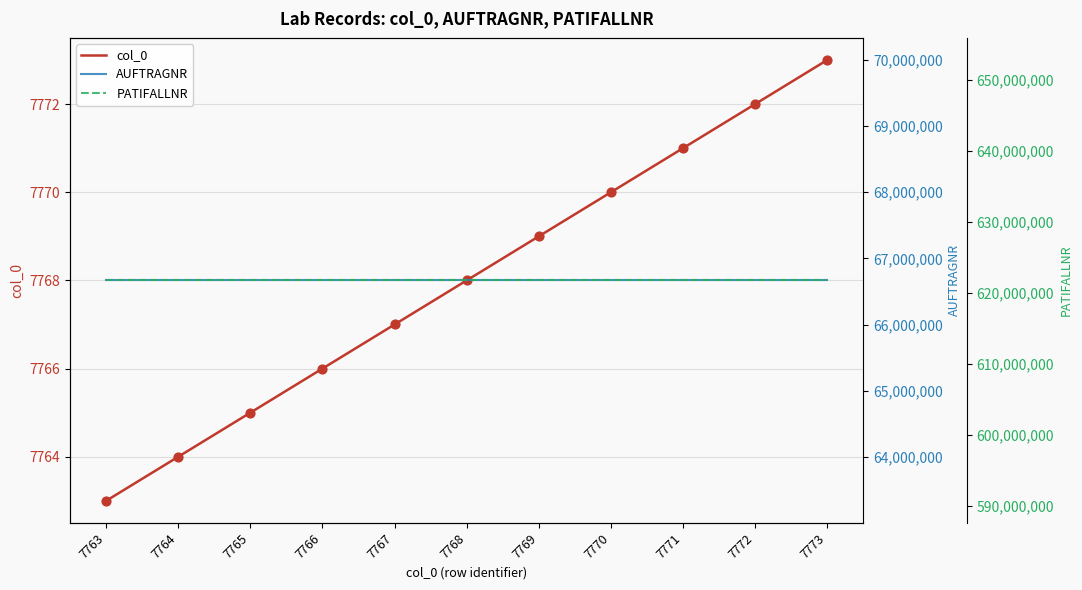

What is the total value across all series at 7766?

688439004